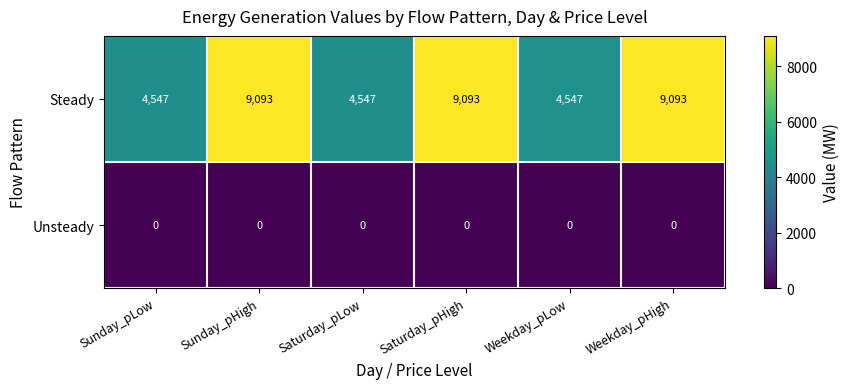

Reading right to left, extract all data points from this chart.

Steady: 9093	4547	9093	4547	9093	4547
Unsteady: 0	0	0	0	0	0